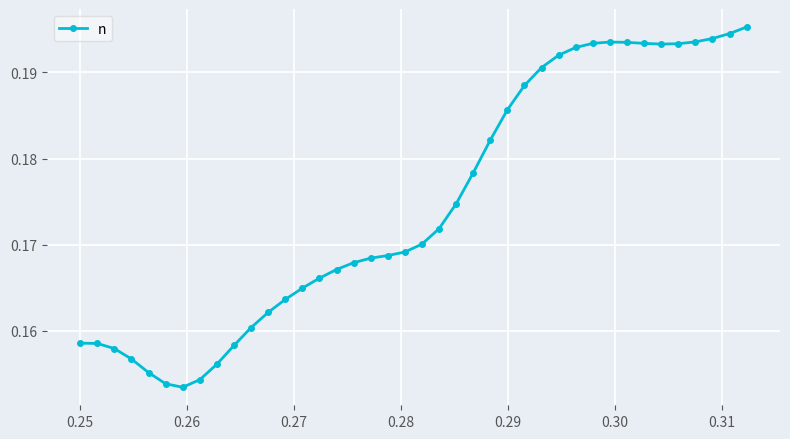

True or false: the data has more than 0 interior local peaks.

True